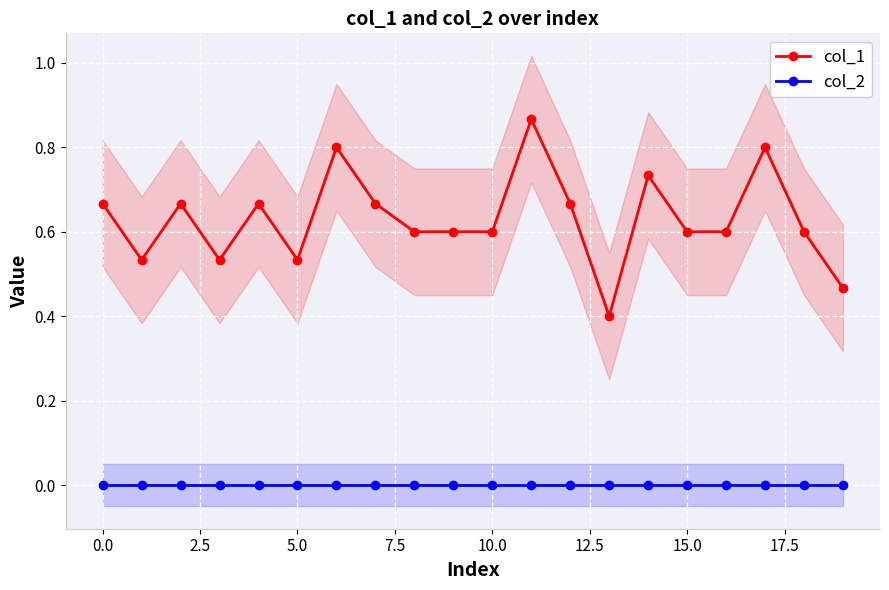

True or false: col_2 and col_1 cross at least once.

False